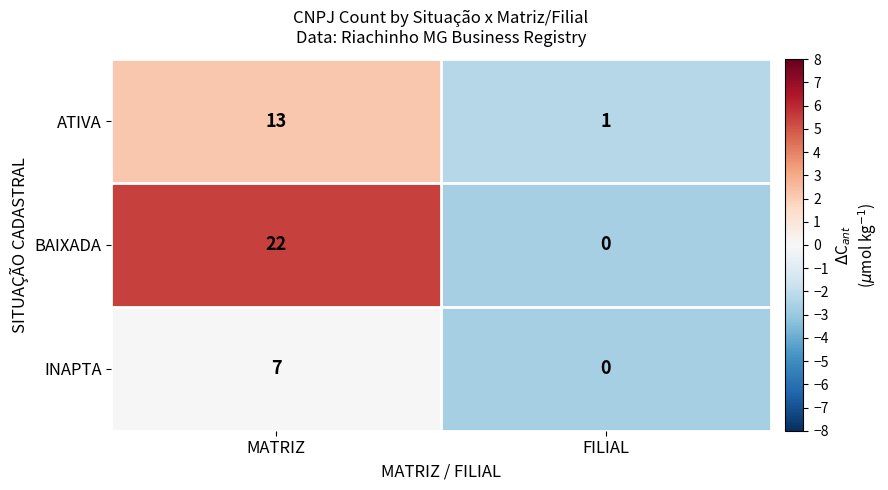

Reading right to left, list all the values displayed in this chart.

ATIVA: 1	13
BAIXADA: 0	22
INAPTA: 0	7